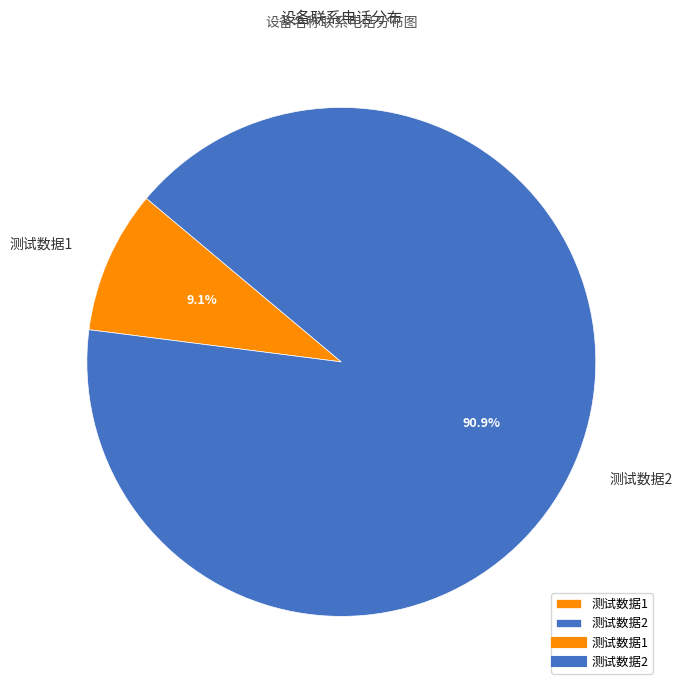

Approximately how many times larger is the value at 测试数据1 compared to 测试数据2?

0.1